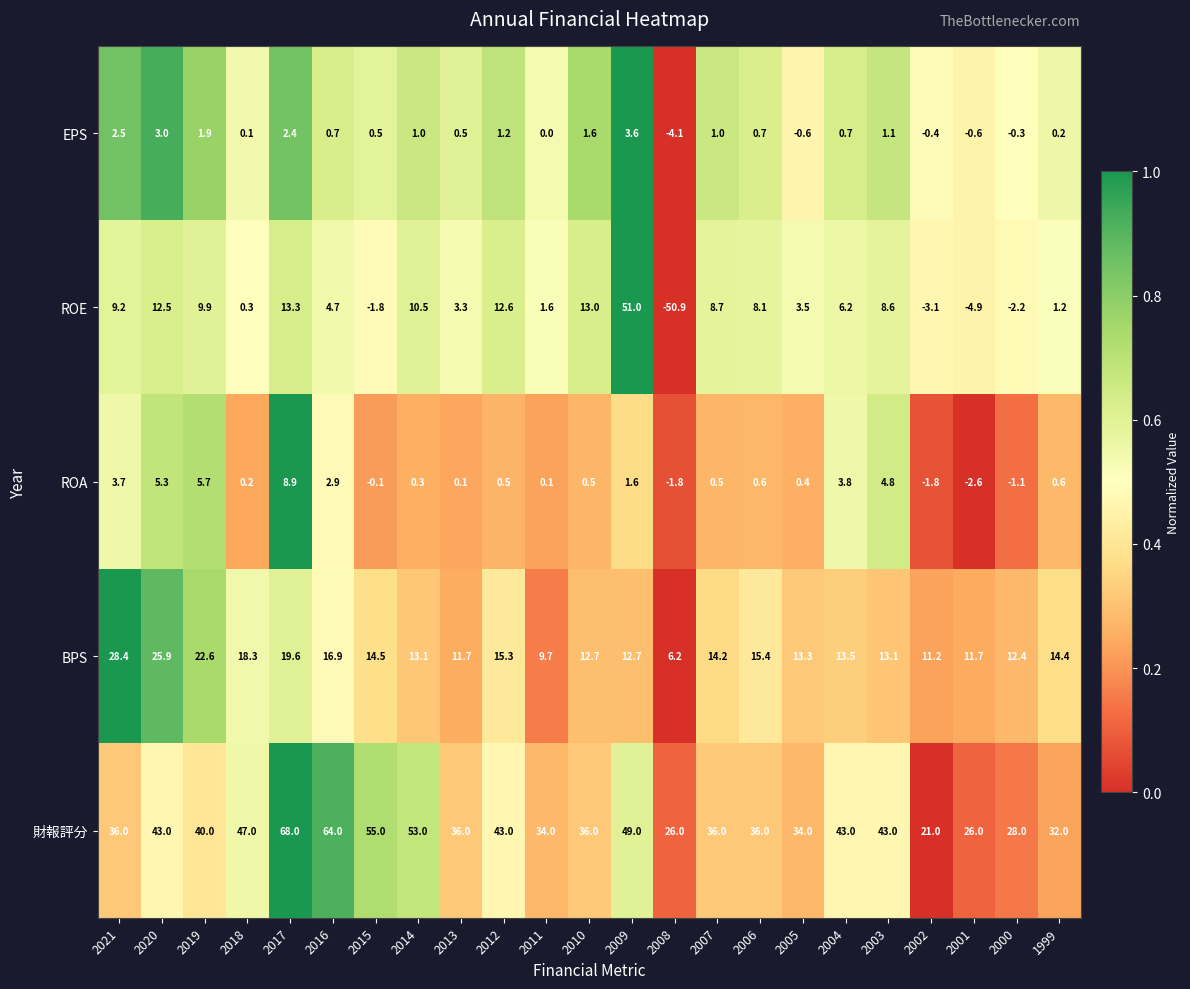

Which category has the lowest value in the ROE series?

2008